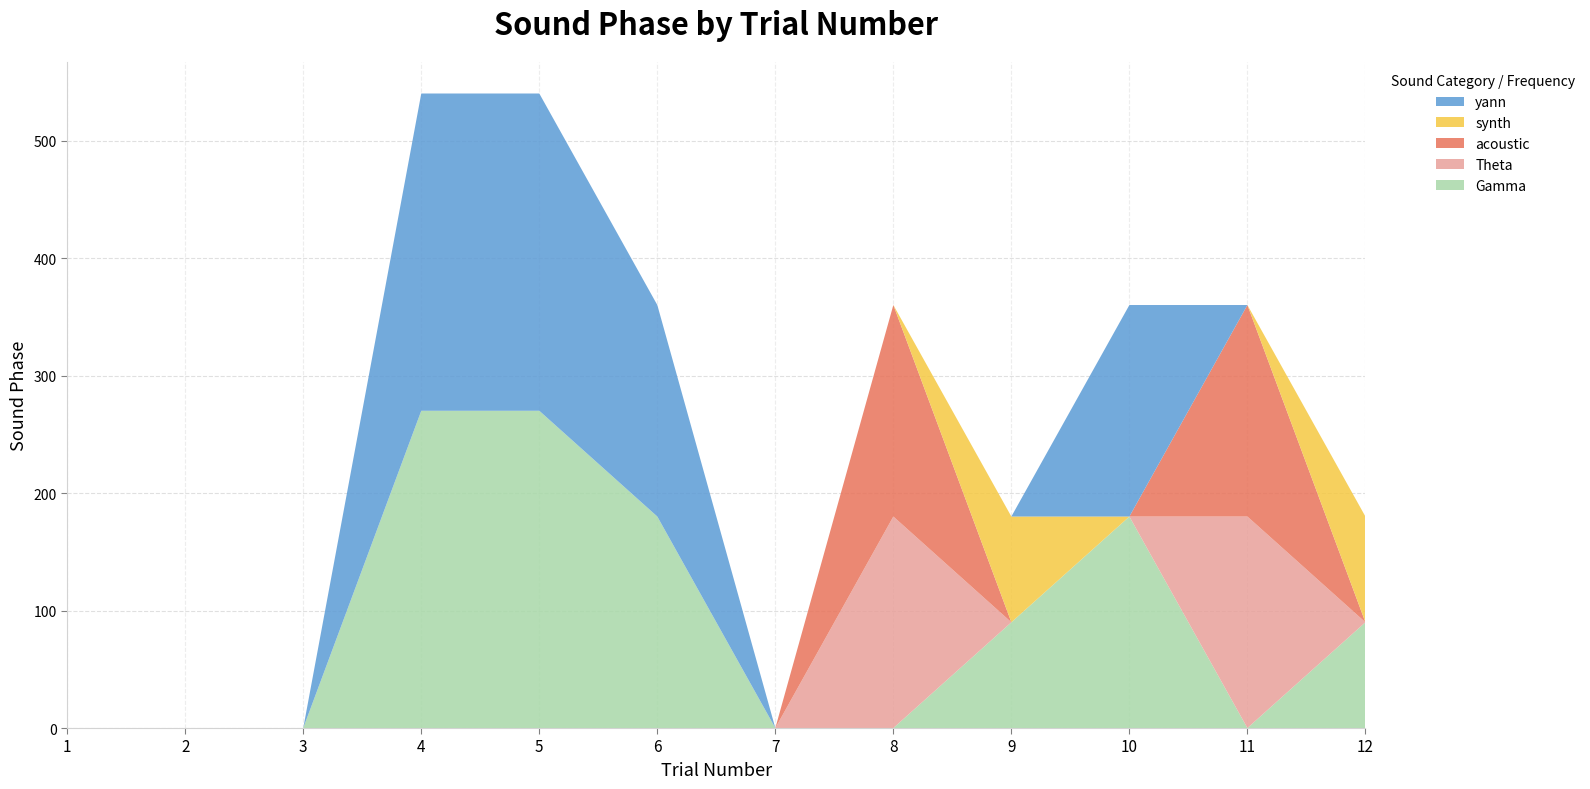

Reading right to left, transcribe all the data shown in this chart.

acoustic: 12=0	11=180	10=0	9=0	8=180	7=0	6=0	5=0	4=0	3=0	2=0	1=0
synth: 12=90	11=0	10=0	9=90	8=0	7=0	6=0	5=0	4=0	3=0	2=0	1=0
yann: 12=0	11=0	10=180	9=0	8=0	7=0	6=180	5=270	4=270	3=0	2=0	1=0
Theta: 12=0	11=180	10=0	9=0	8=180	7=0	6=0	5=0	4=0	3=0	2=0	1=0
Gamma: 12=90	11=0	10=180	9=90	8=0	7=0	6=180	5=270	4=270	3=0	2=0	1=0